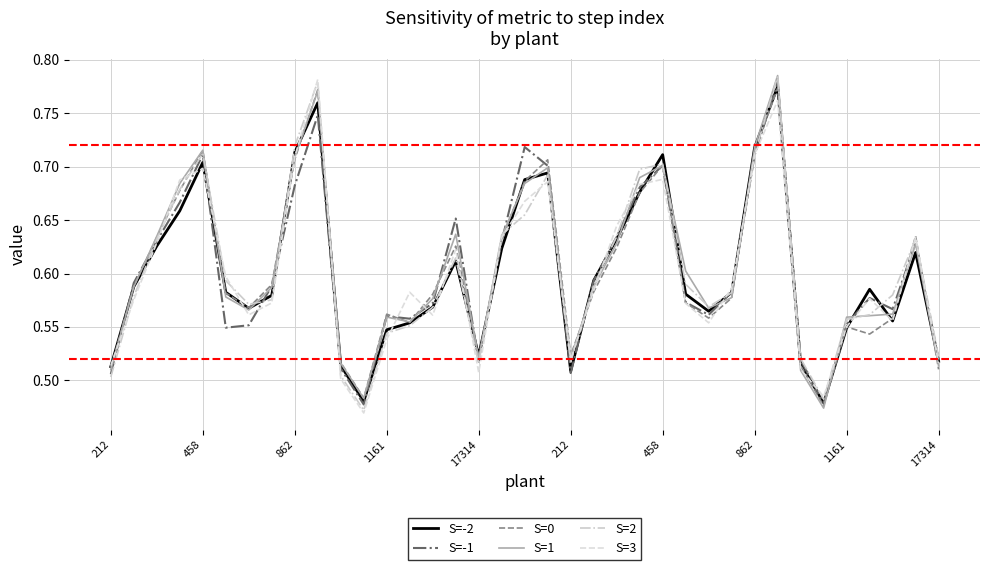

At how many categories does at least one series exceed 0?

37